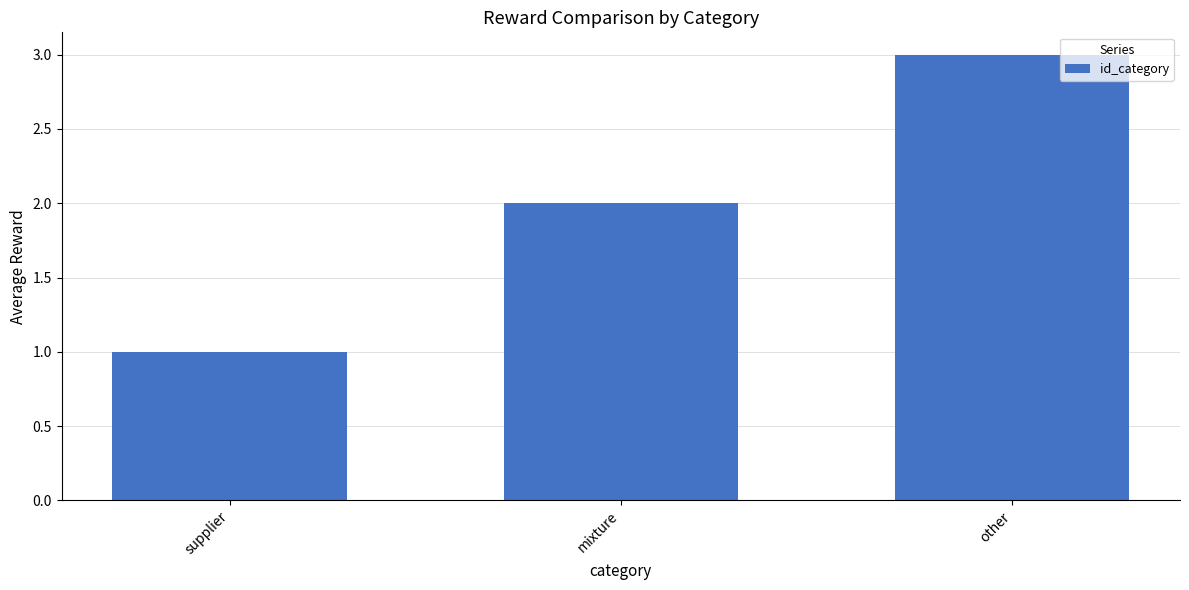

What is the label of the 2nd bar from the right?

mixture